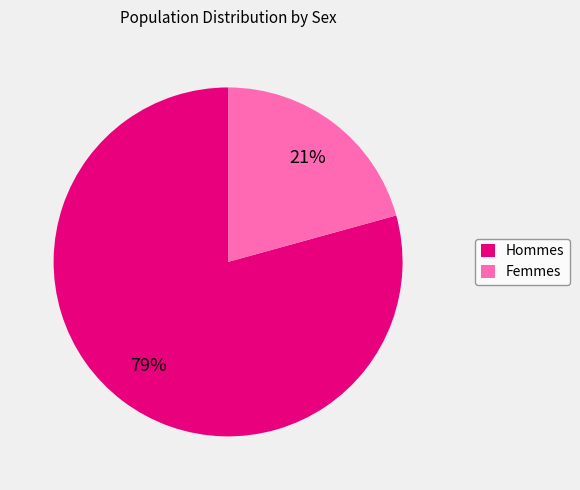

To the nearest percent, what is the combined percentage of Hommes and Femmes?

100%